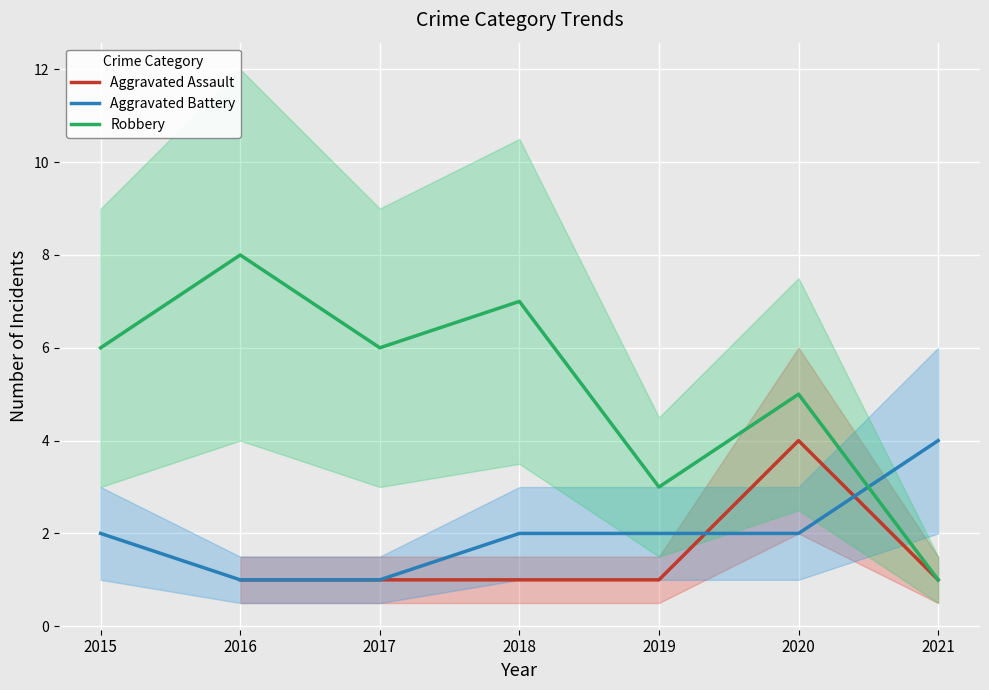

Between which two adjacent categories do Robbery and Aggravated Battery first intersect?

2020 and 2021